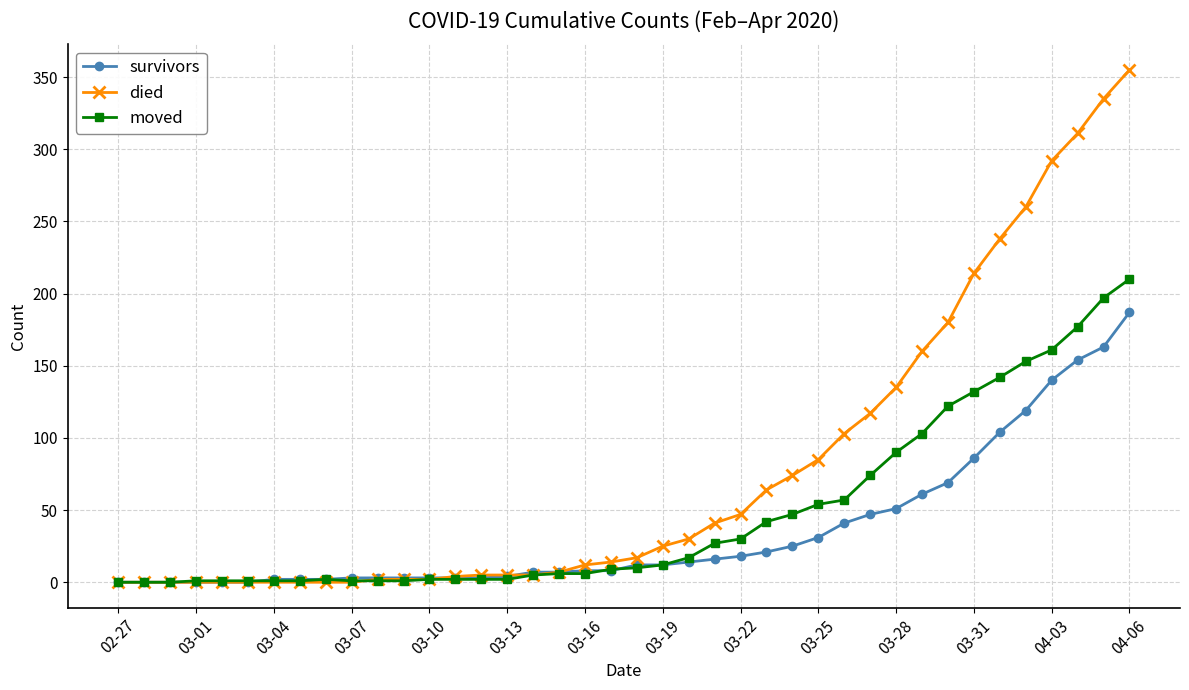

Which series has the widest spread of values?

died